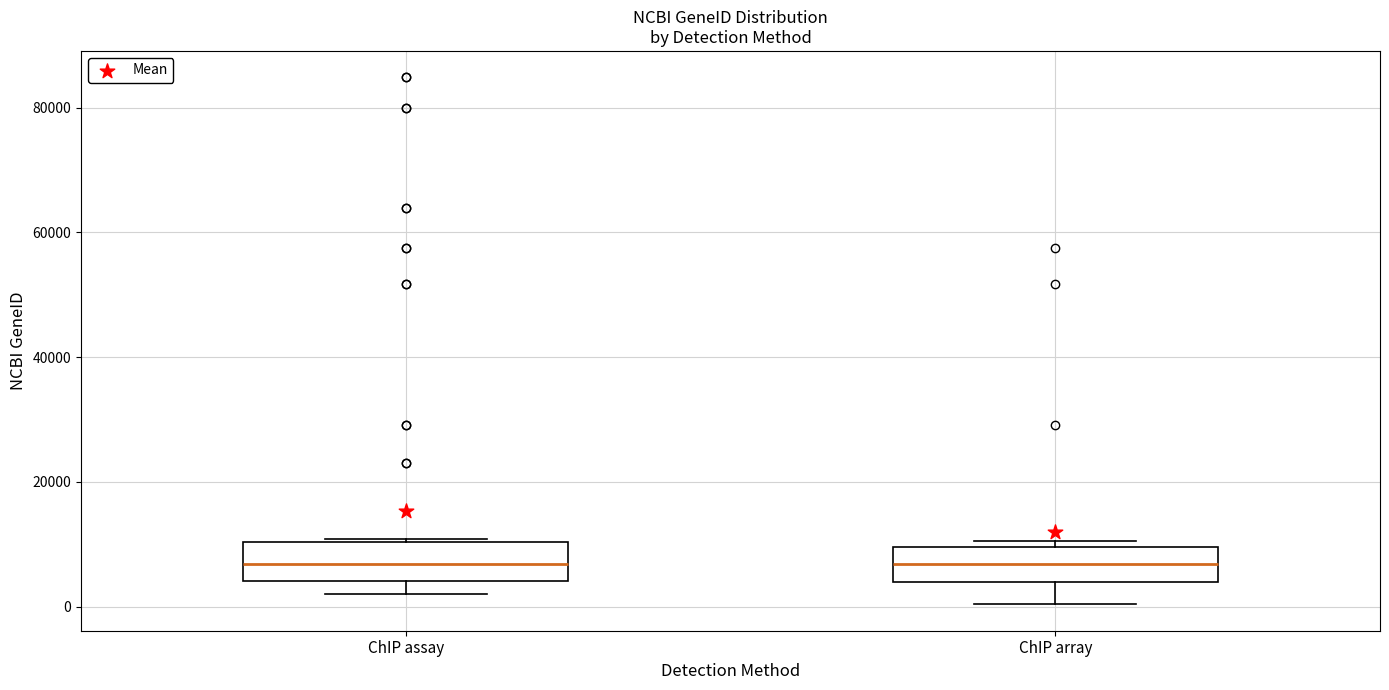

Reading left to right, read every box against the y-axis: the position of its median line, the range the box covers, and the ends of its whiskers. The values are not printed on the chart, so give them approximately, as read against the axis.

ChIP assay: median 6000, box 4000 to 10000, whiskers 2000 to 10000
ChIP array: median 6000, box 4000 to 10000, whiskers 0 to 10000 (just above the box's upper edge)